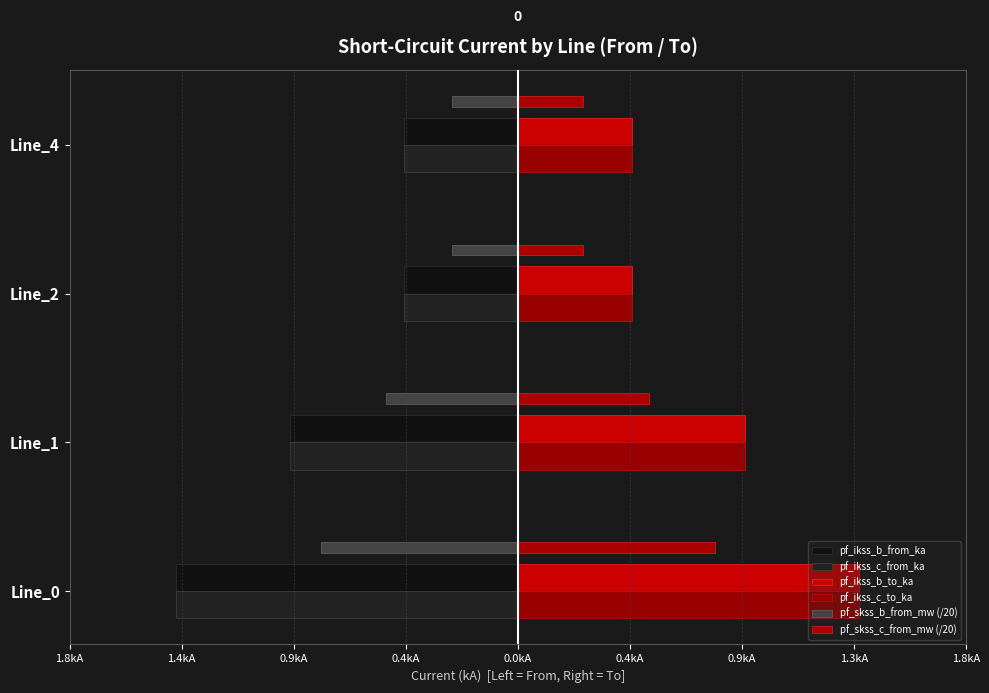

What is the difference between the maximum and second lowest values in the pf_skss_b_from_mw (/20) series?

0.3